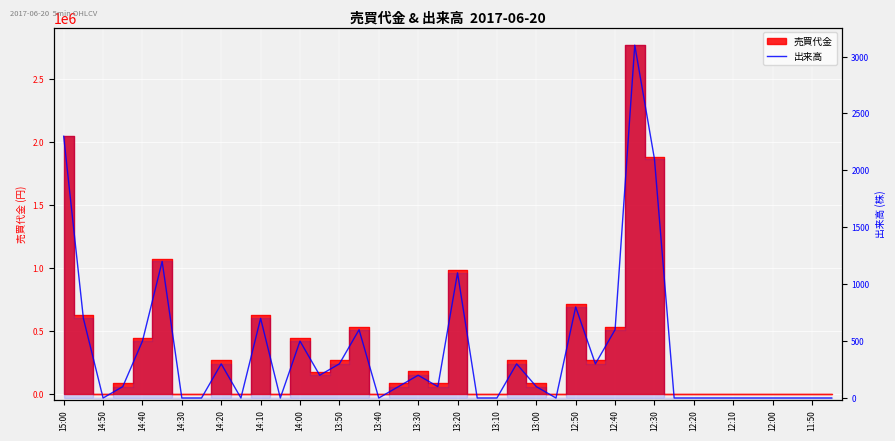

The chart shows a value of 0 at 31. True or false?

True